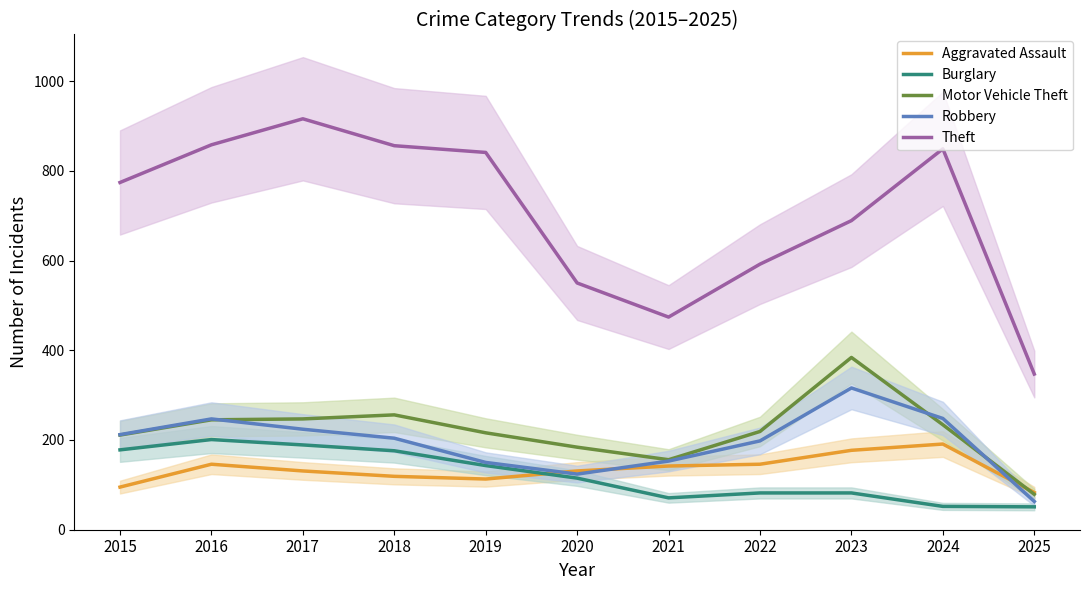

True or false: Theft and Burglary cross at least once.

False